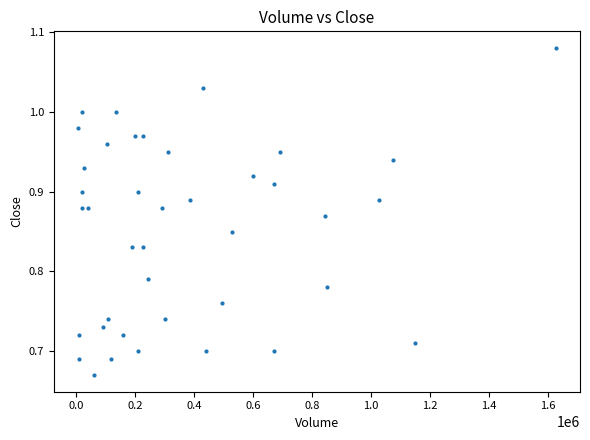

What is the range of Y values (max minus min)?

0.4